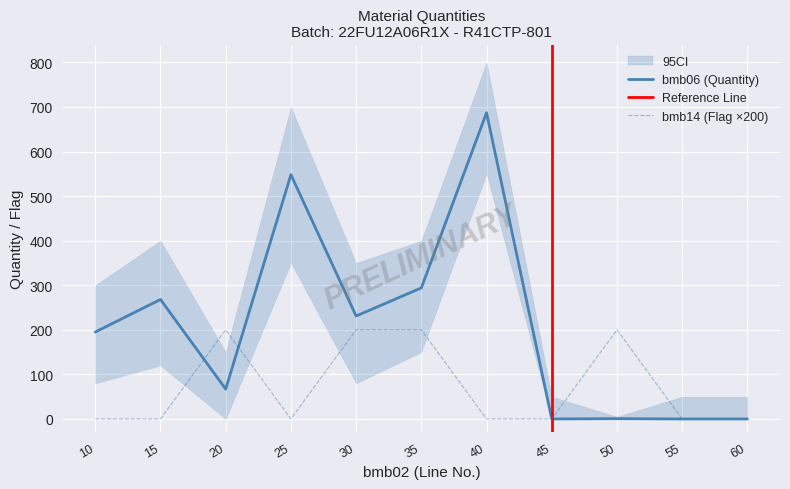

Between 60 and 55, which is larger?

60